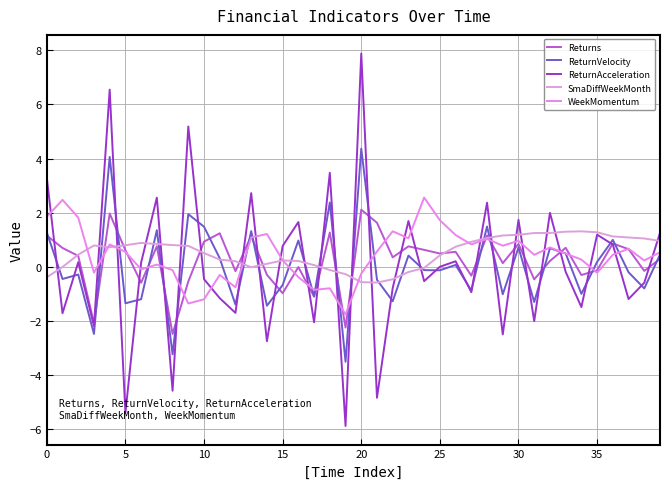

Does the chart have visible grid lines?

Yes